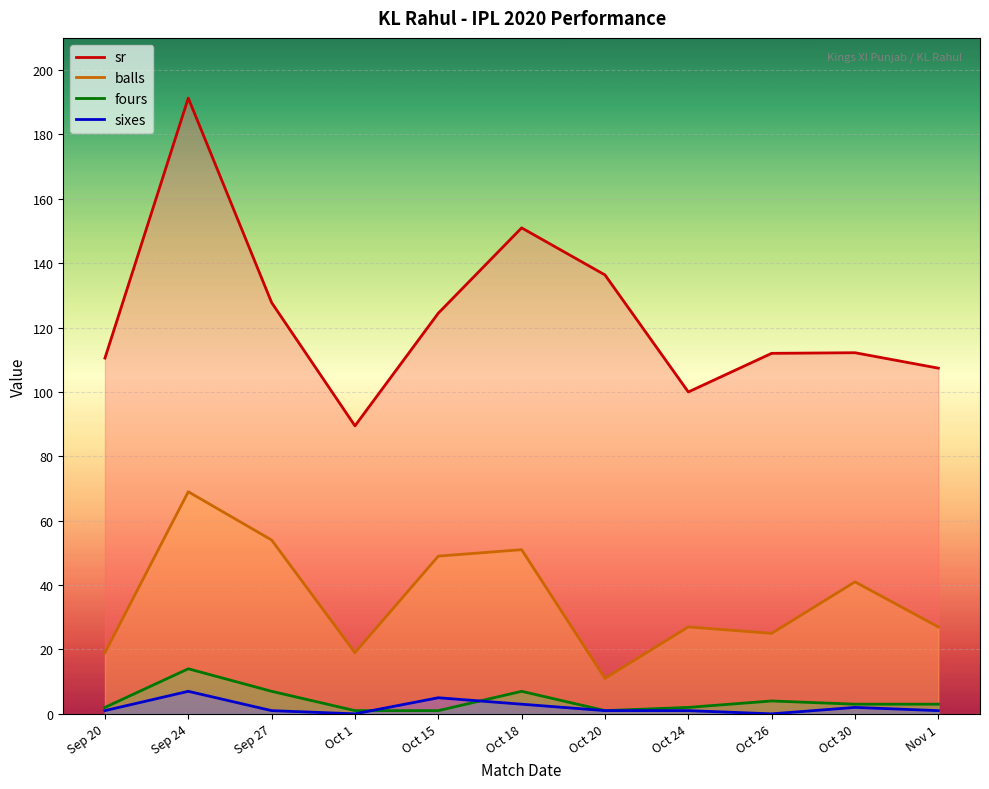

Between Oct 1 and Oct 30, which series saw the biggest shift?

sr